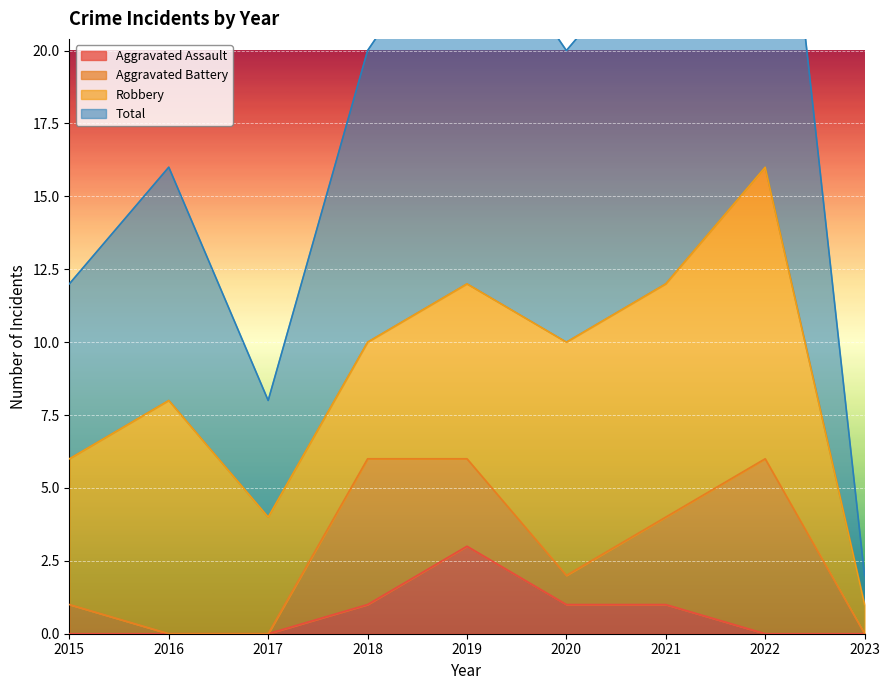

At which category does Aggravated Assault reach its first local peak?

2019